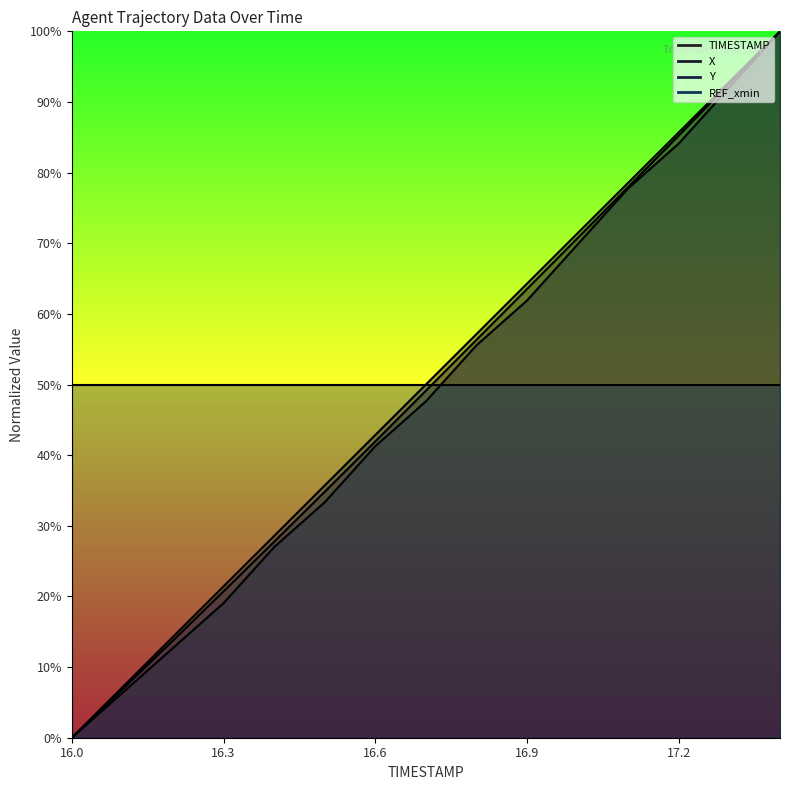

Between 17.3 and 16.0, which is larger?

17.3